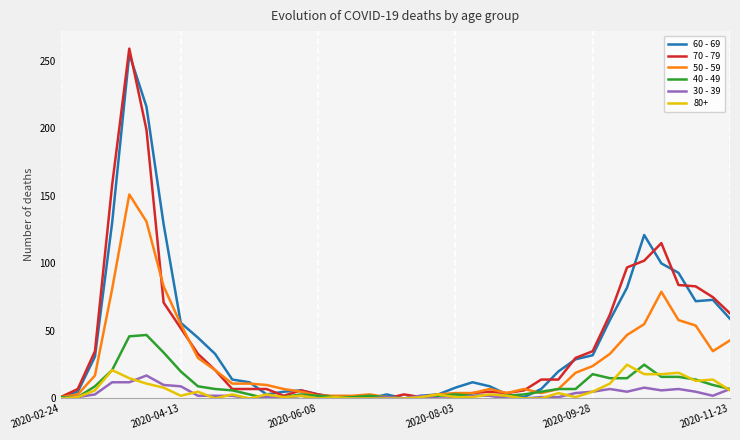

Is this an area chart (filled region under the line)?

No